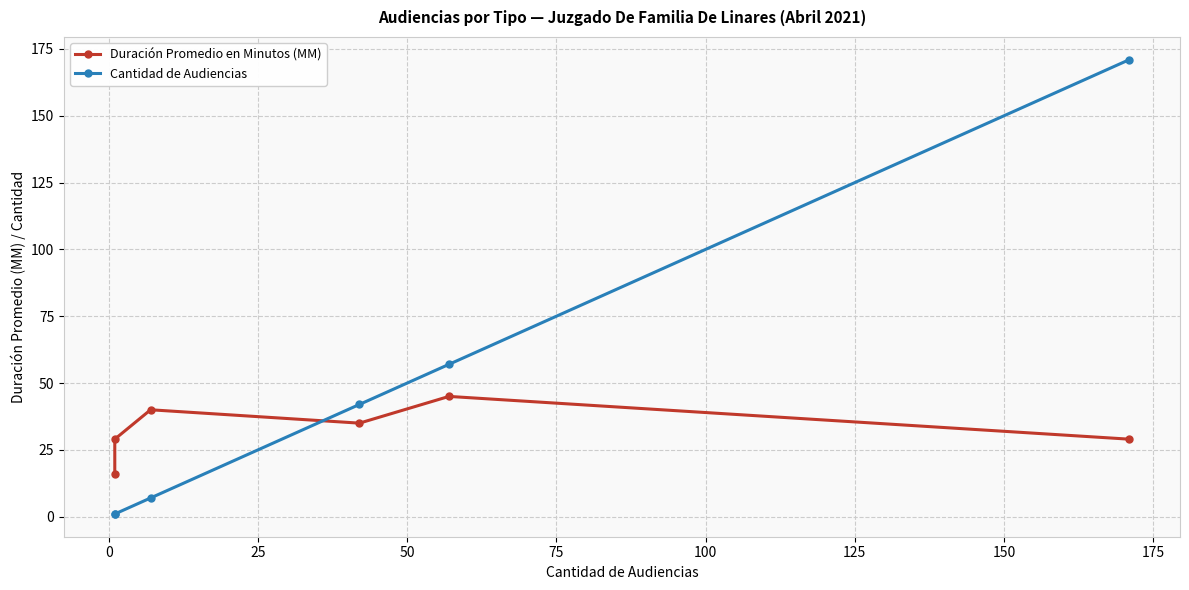

What is the difference between the maximum and minimum values in the Duración Promedio en Minutos (MM) series?

29